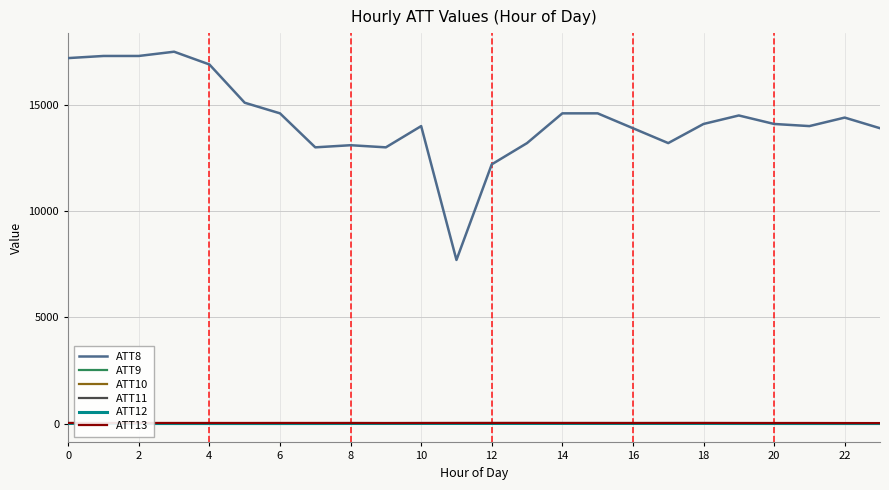

True or false: ATT8 and ATT12 cross at least once.

False